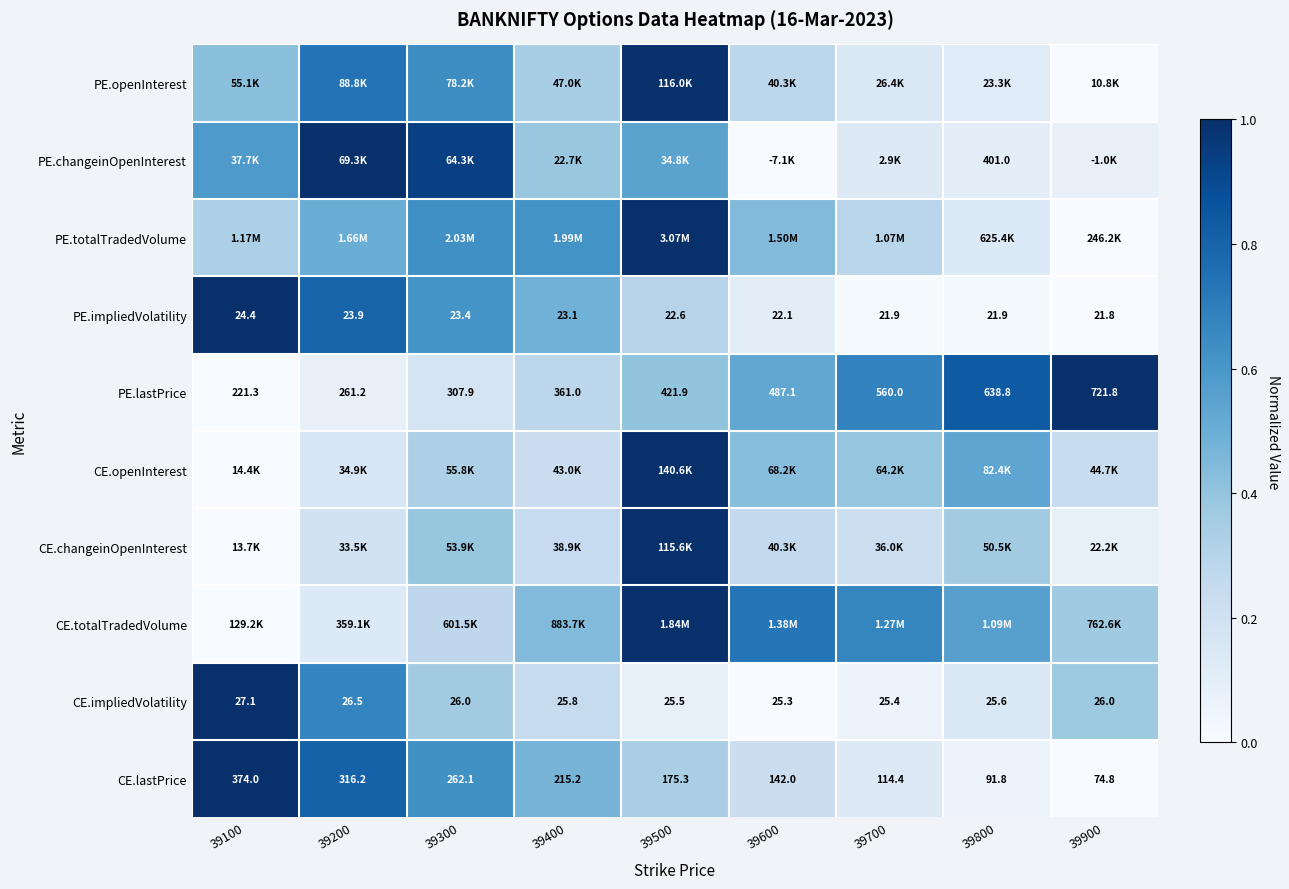

At which category does the chart reach its peak across all series?

39500